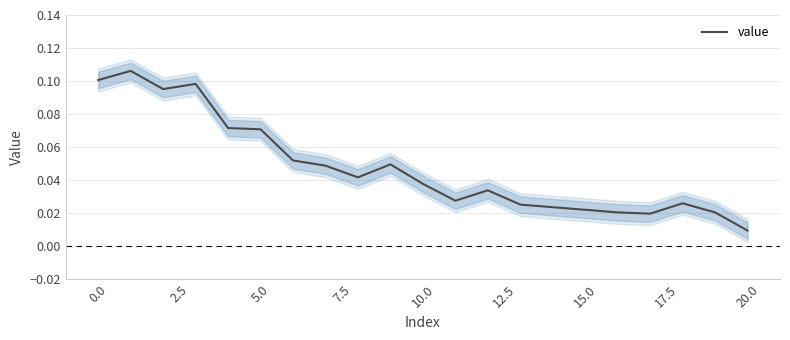

Which label corresponds to the smallest value in the chart?

20